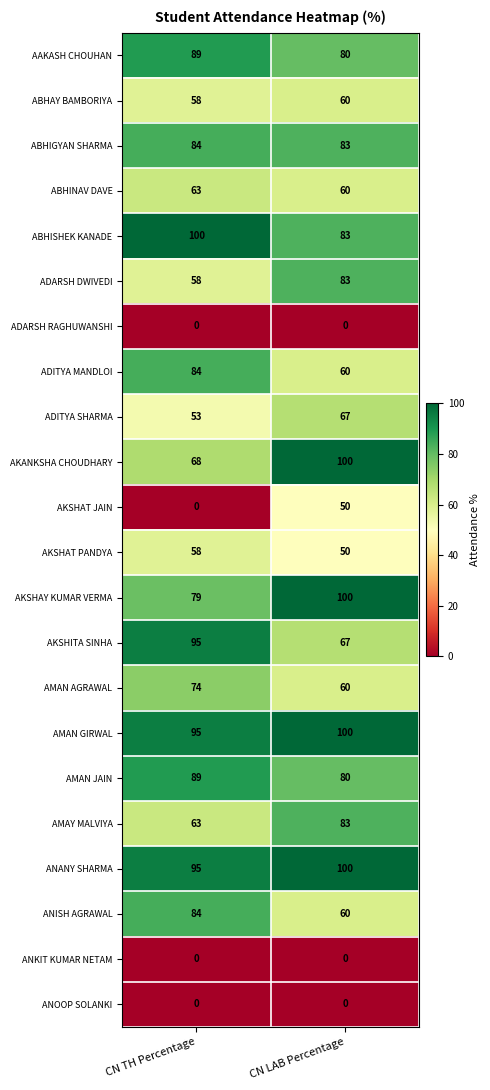

At how many categories does at least one series exceed 28?

2